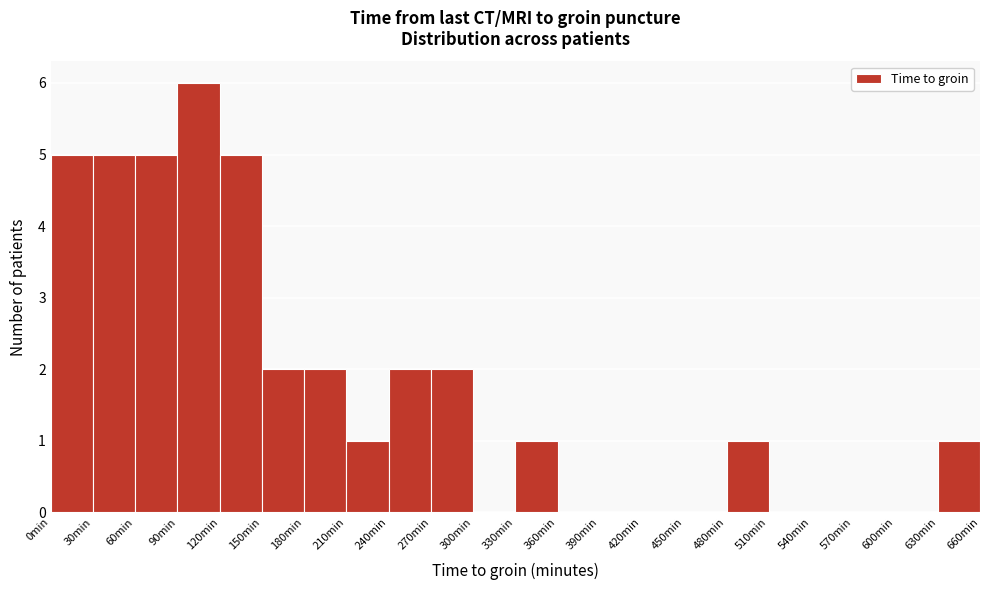

How tall is the bar that spans 210 to 240 on the x-axis? The values are not printed on the chart, so give them approximately, as read against the axis.

1